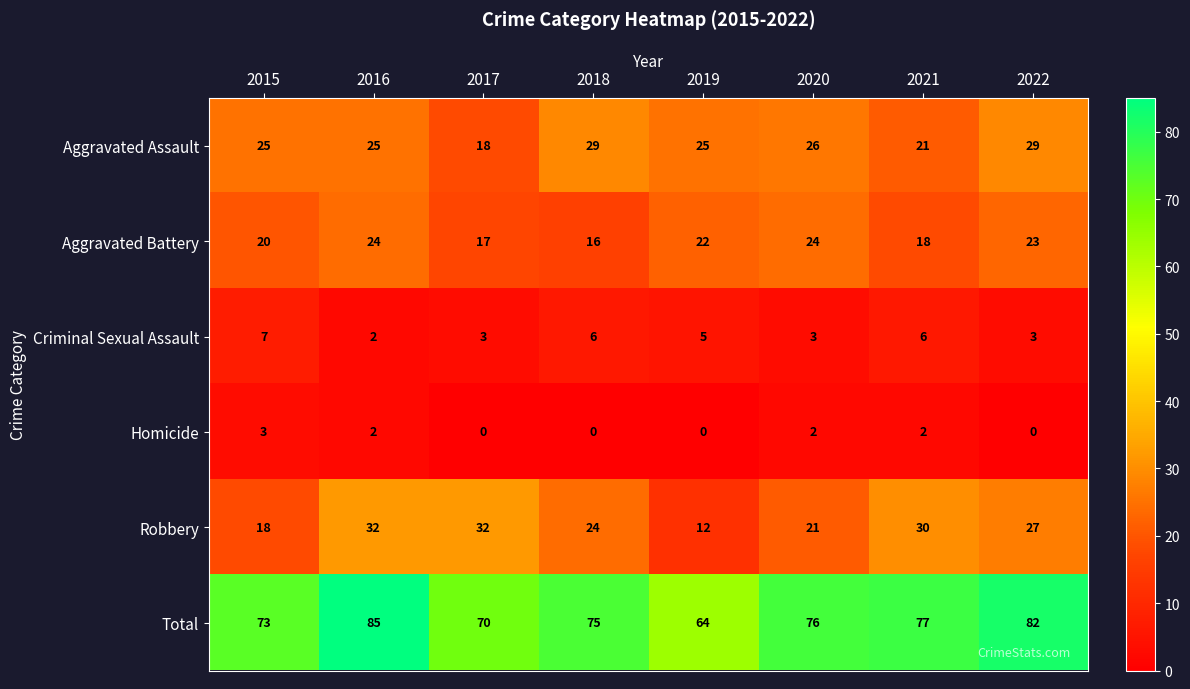

At how many categories does at least one series exceed 79?

2